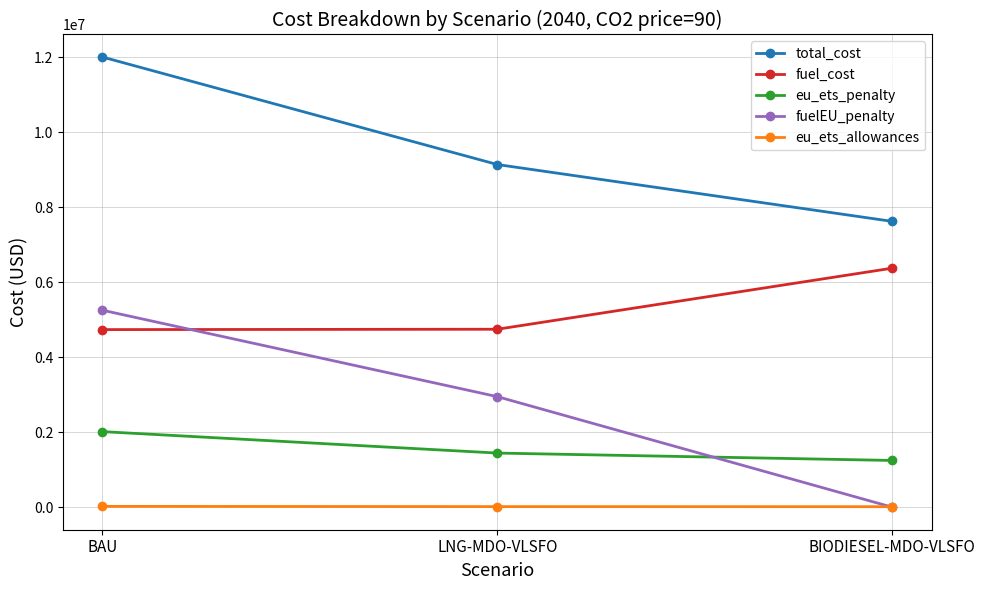

How many values in the eu_ets_allowances series are below 16052?

1